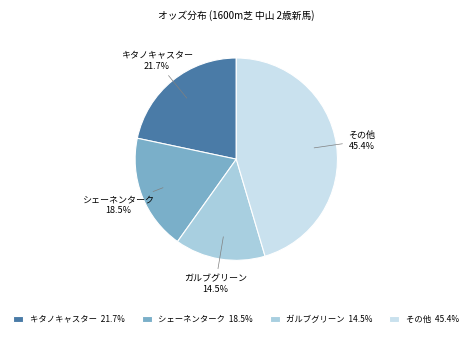

What is the ratio of the value at シェーネンターク 18.5% to the value at ガルブグリーン 14.5%?

1.3